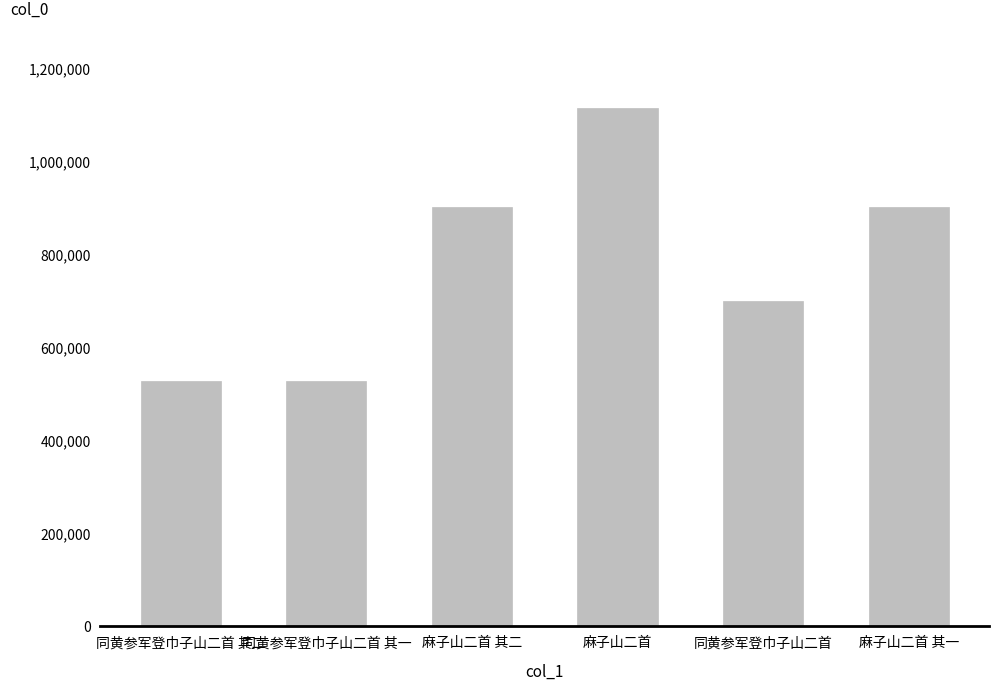

Is it true that the value at 麻子山二首 is 1113370?

True